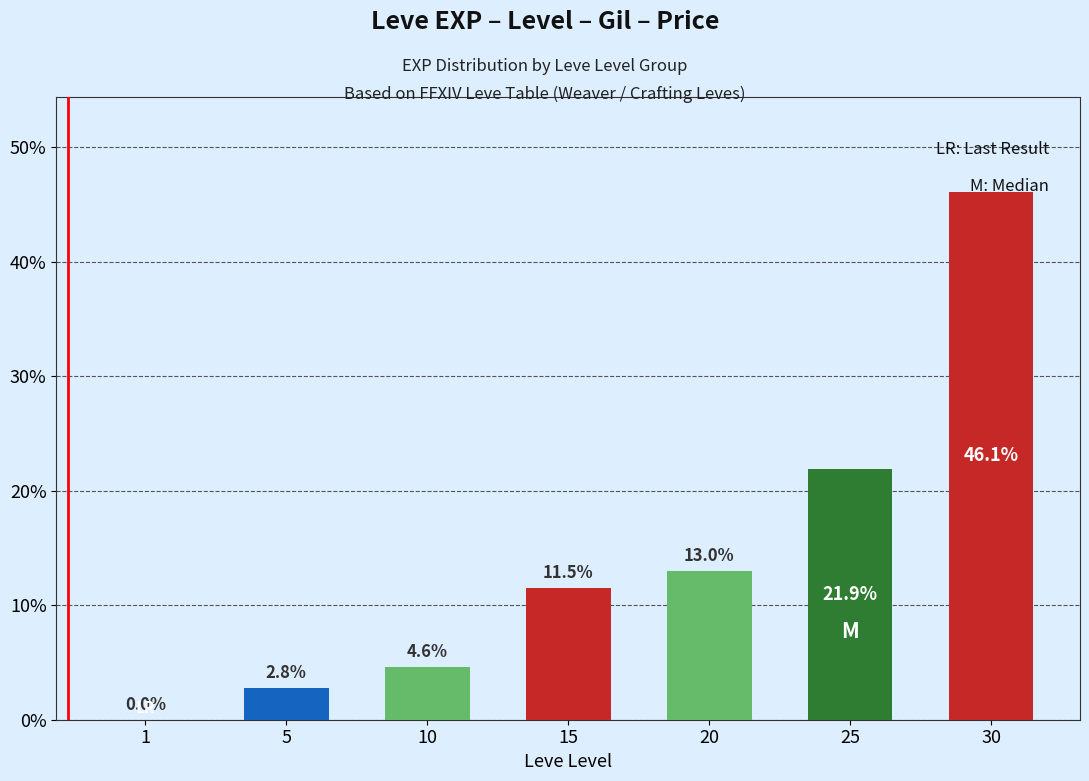

At which category does the chart reach its peak across all series?

30